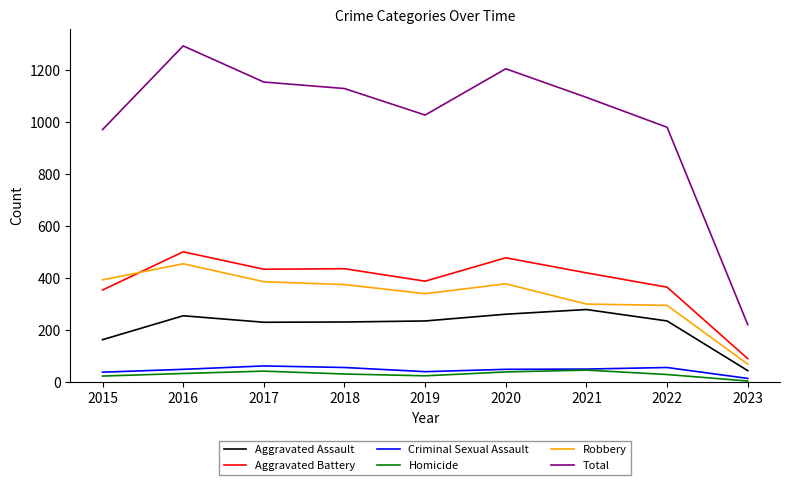

The value of Robbery at 2021 is 486. True or false?

False